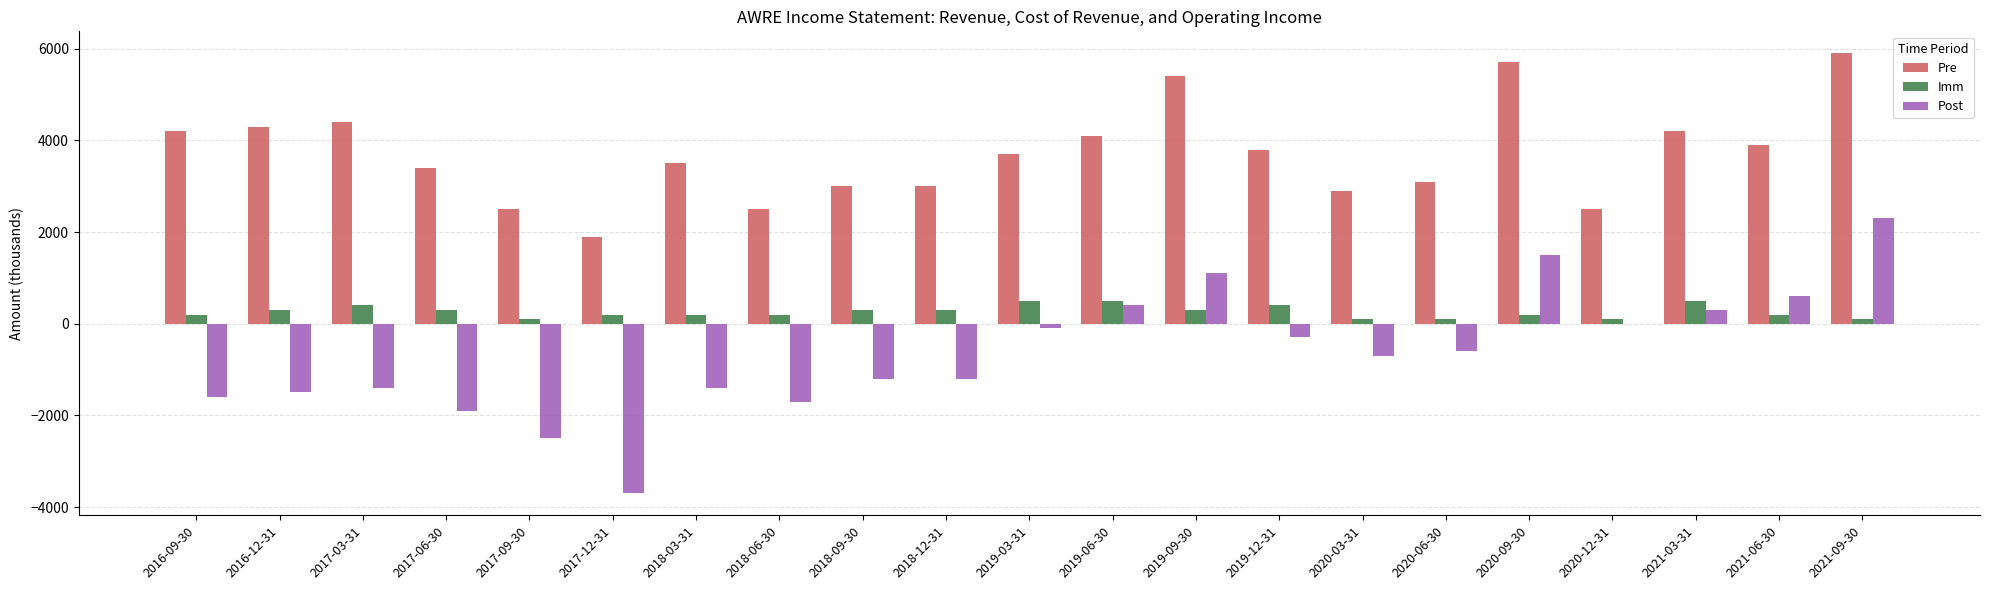

Count the number of categories in the chart.

21